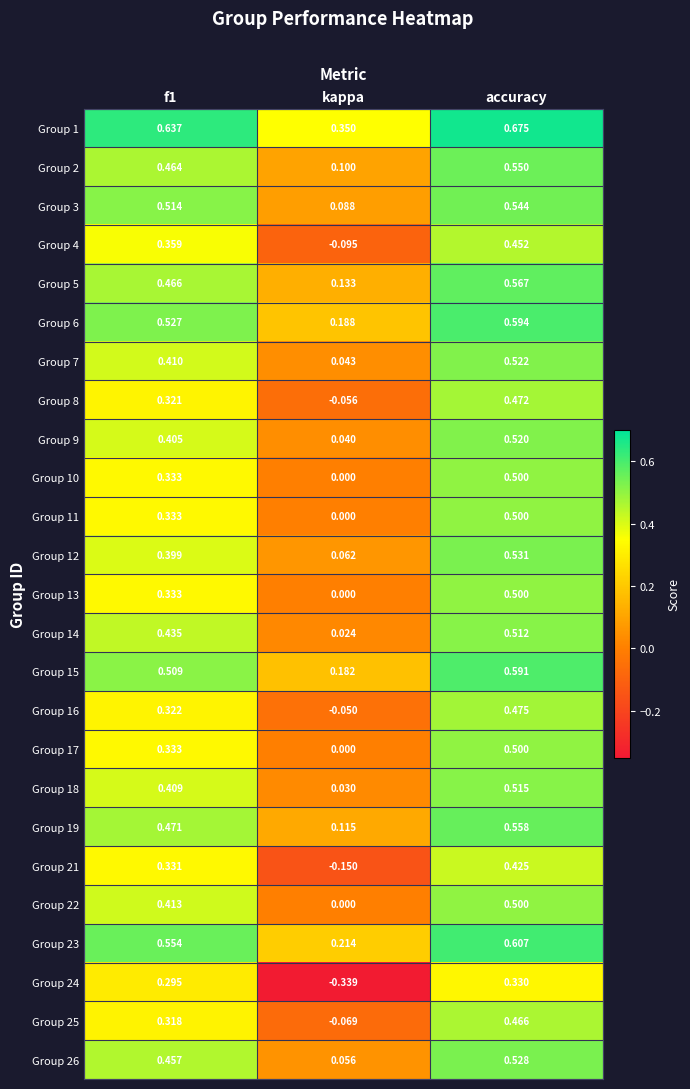

At which category is the sum across all series the highest?

accuracy